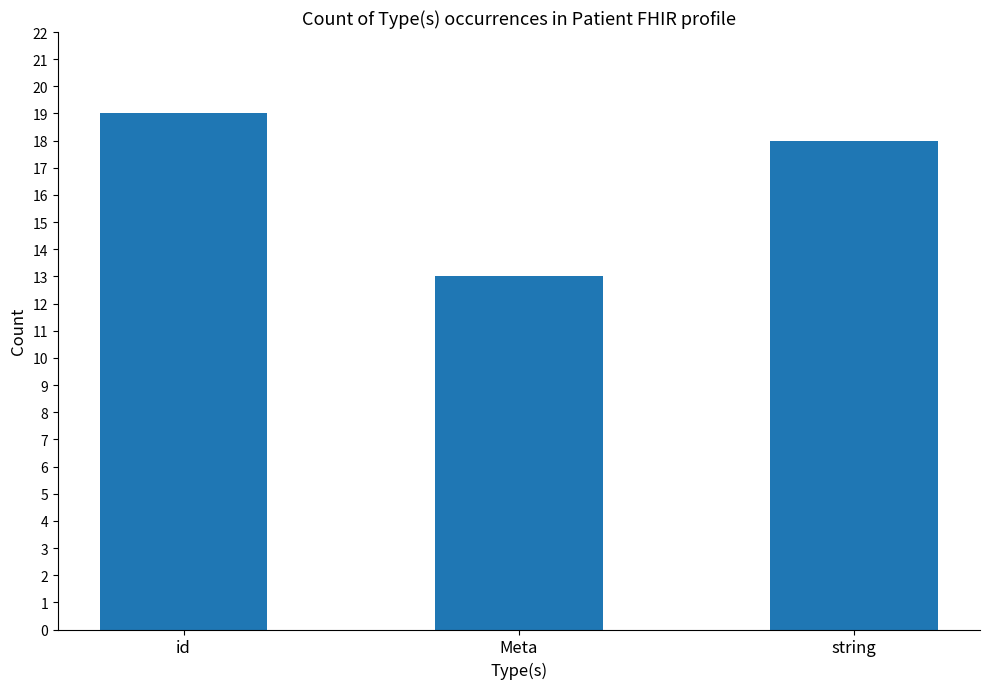

What is the greatest value displayed?

19